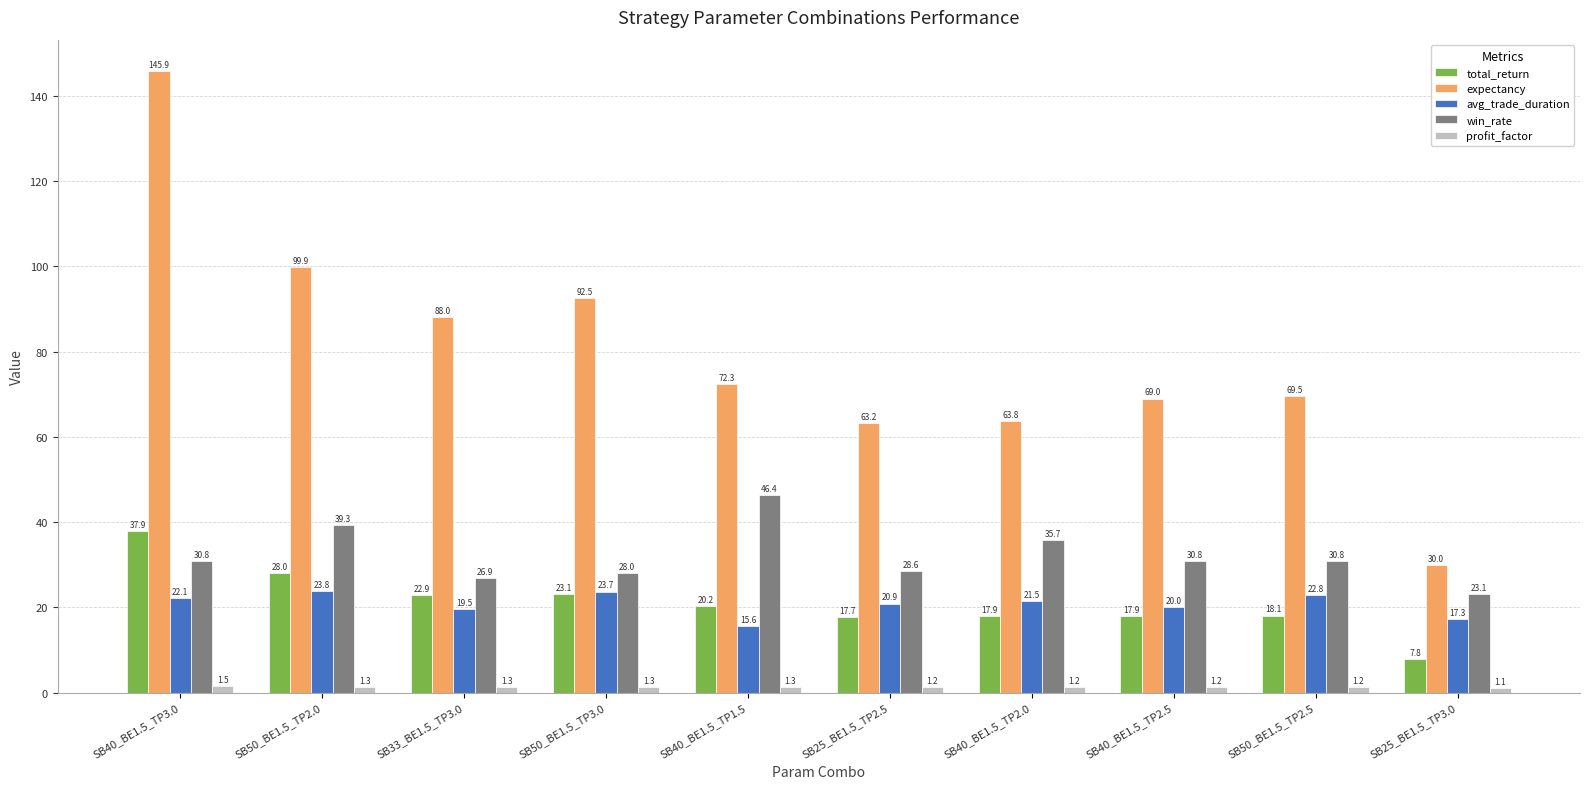

How many groups of bars are there?

10